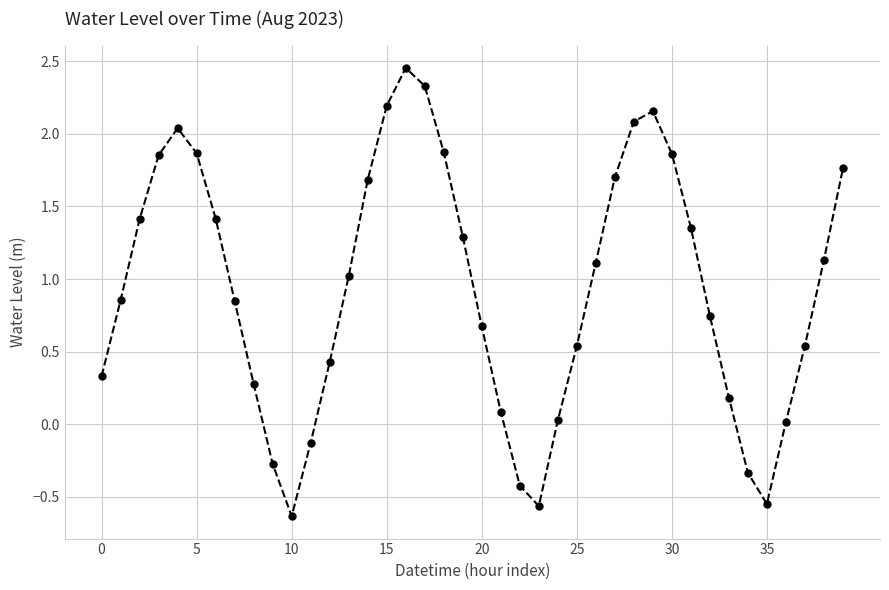

What is the sum of all values?

37.3